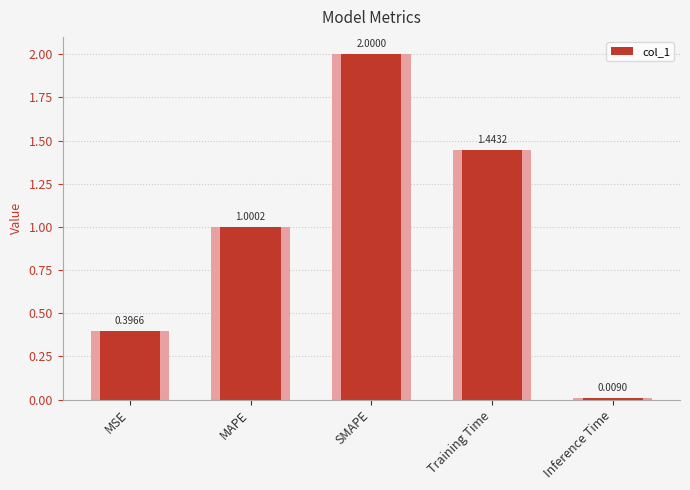

Read the value at MSE.

0.4